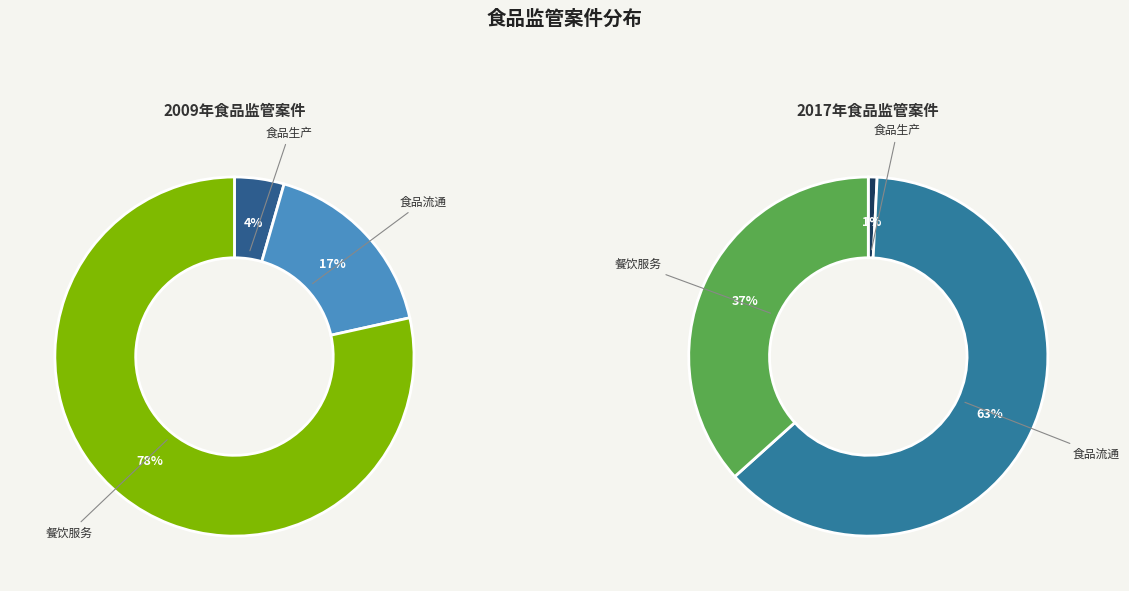

To the nearest percent, what is the difference between the largest and smallest slice percentages?

74%